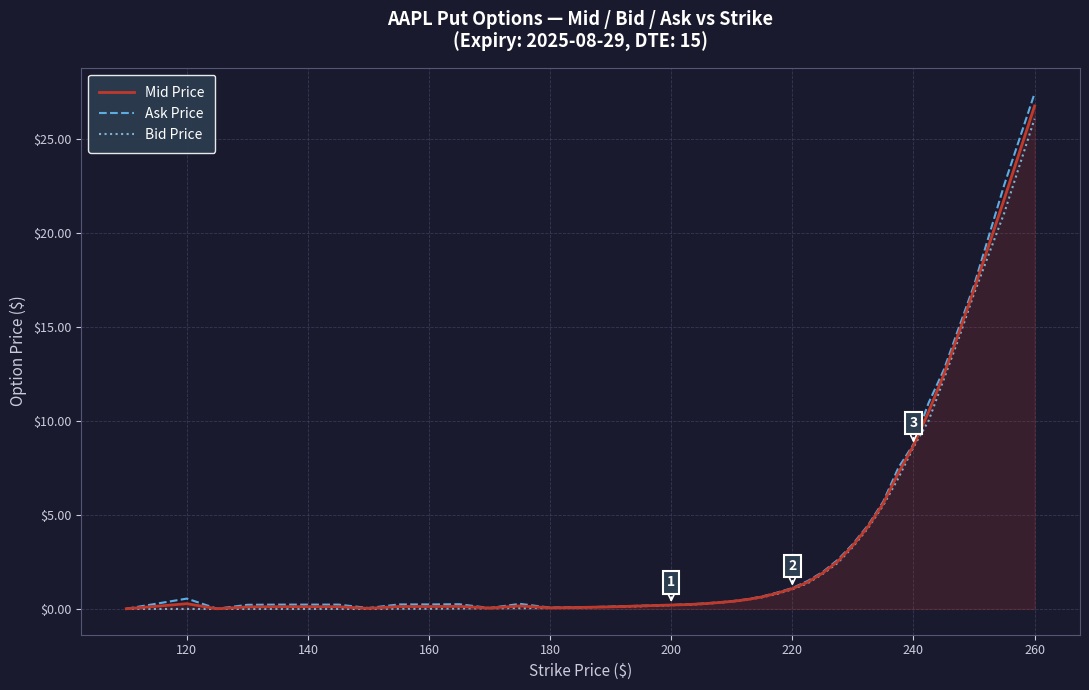

Which series has the largest range (max minus min)?

Ask Price